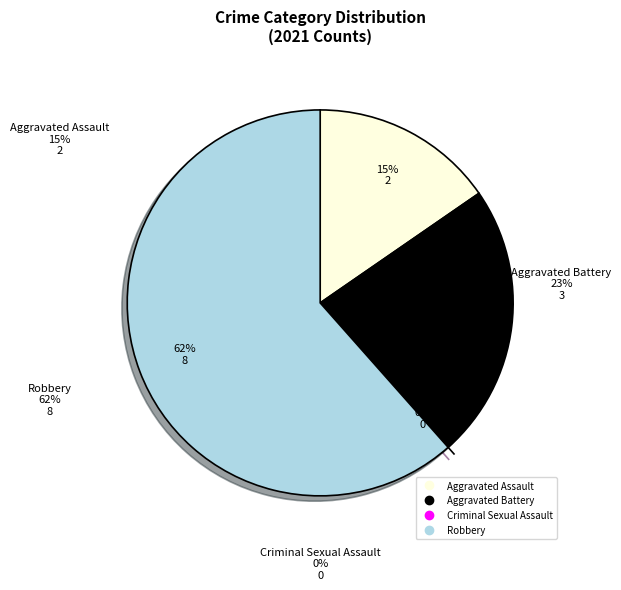

Does any single category account for the majority?

Yes